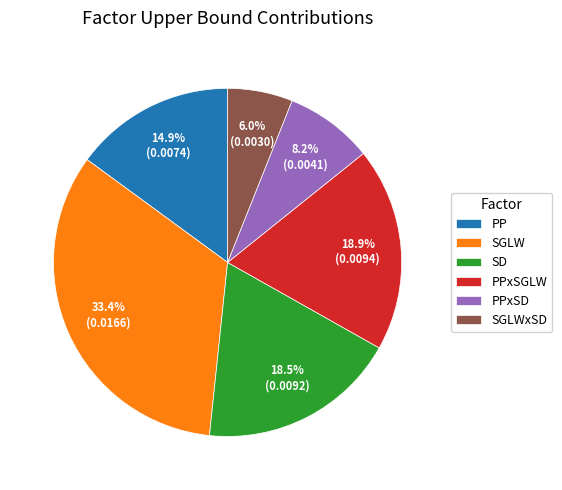

To the nearest percent, what is the difference between the largest and smallest slice percentages?

27%